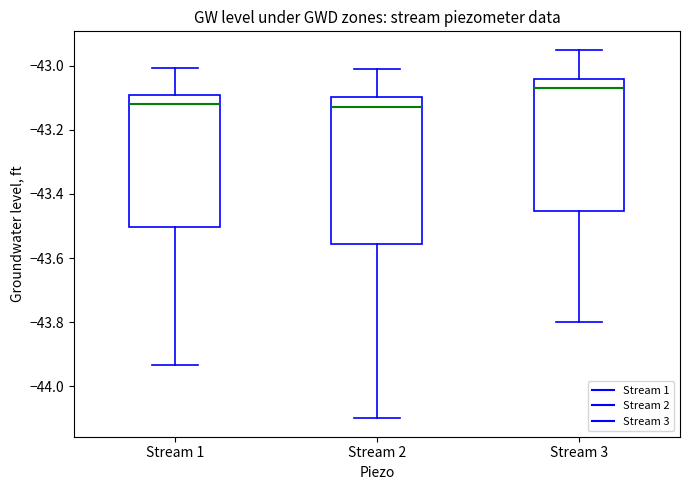

Where does the upper whisker of the box for Stream 2 end on the y-axis? The values are not printed on the chart, so give them approximately, as read against the axis.

-43.00